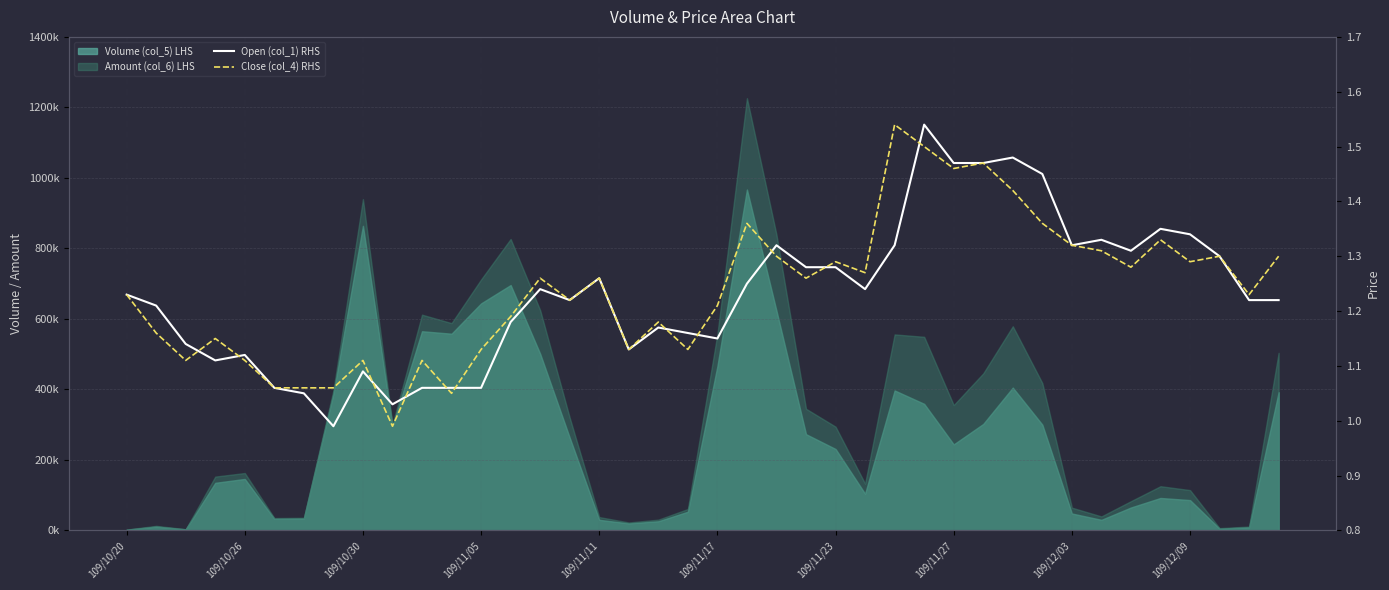

Which category has the highest value in the Open (col_1) RHS series?

27